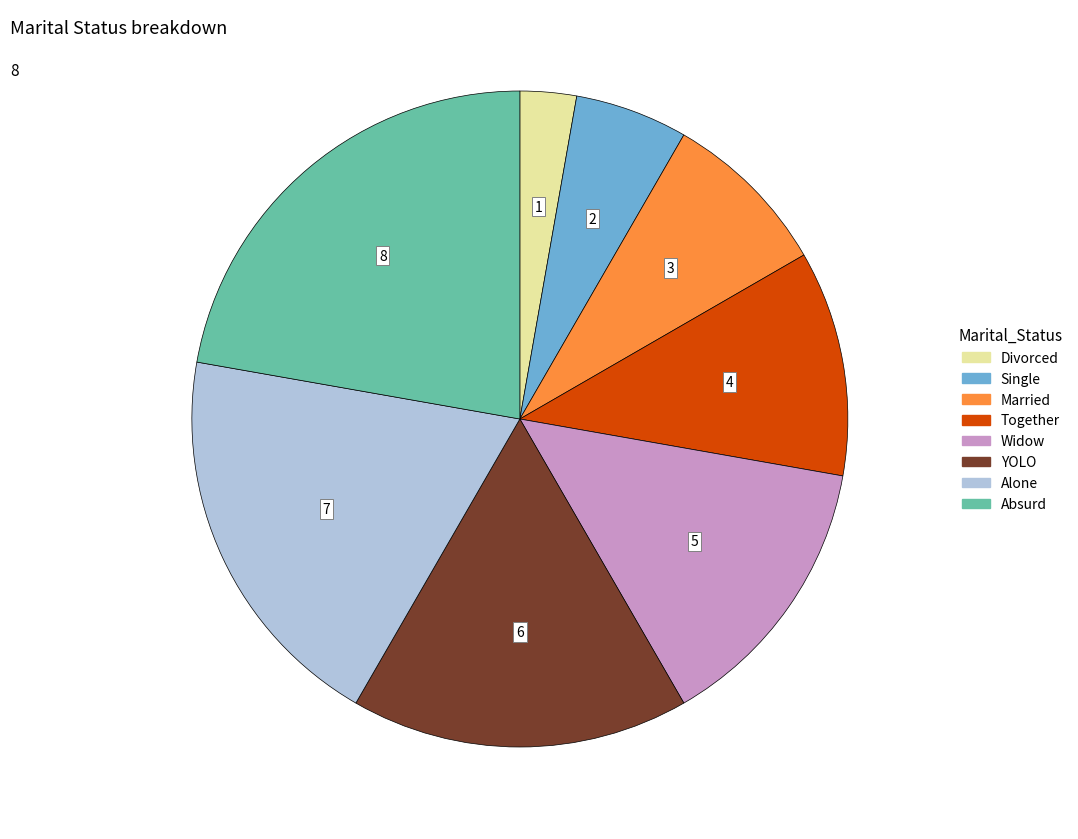

What is the smallest slice in the pie chart?

Divorced